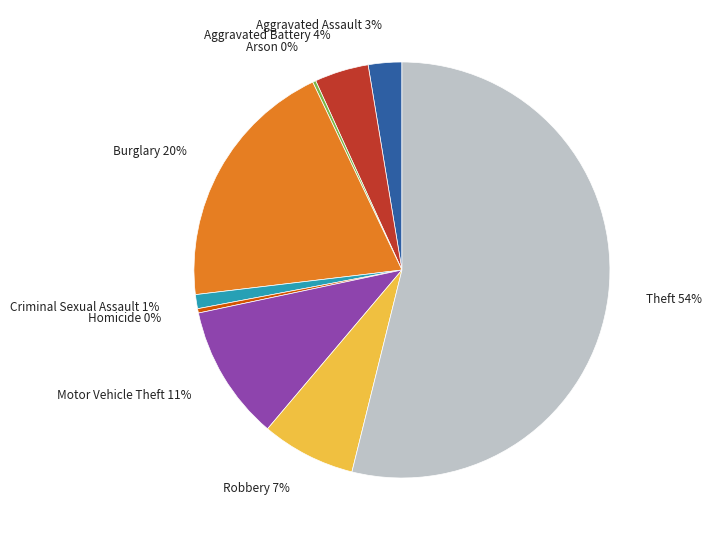

To the nearest percent, what is the average slice percentage?

11%